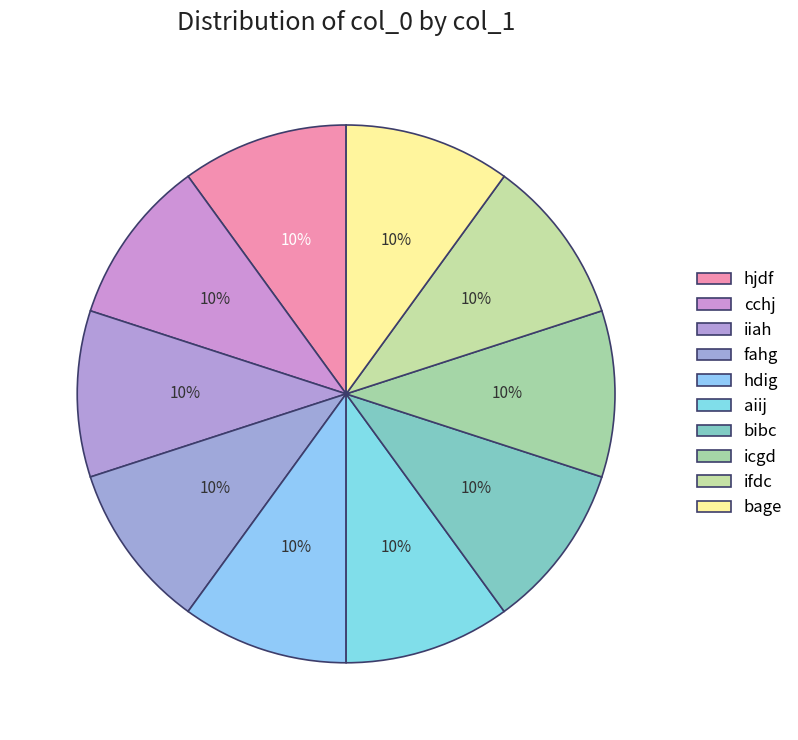

What percentage is the icgd slice, to the nearest percent?

10%